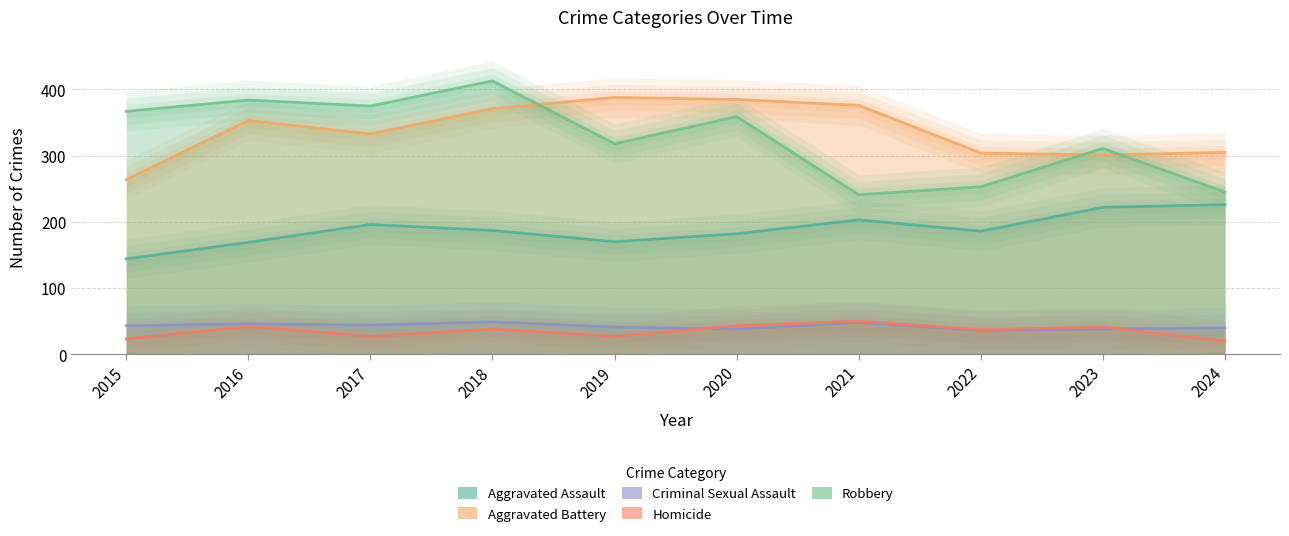

How many data points in Aggravated Battery are above 353?

4